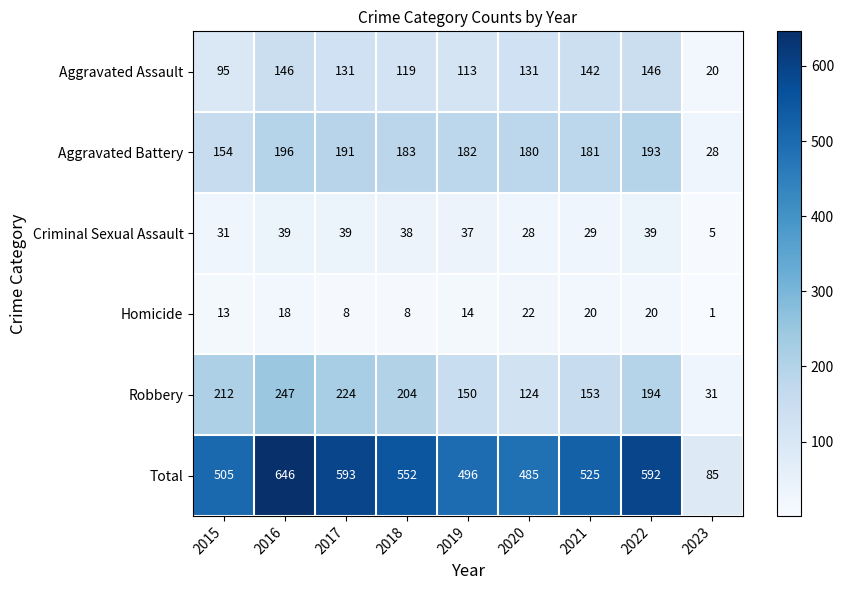

How many series are shown in this chart?

6